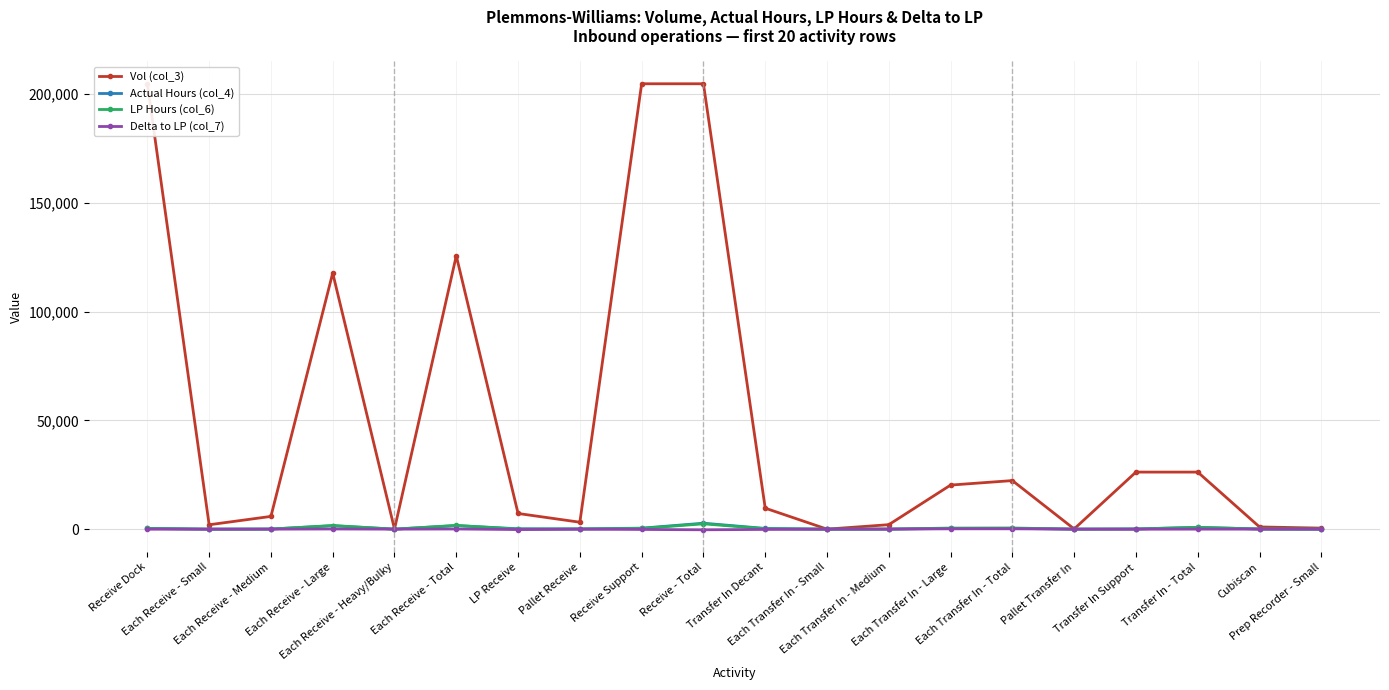

What are all the series names shown in the legend?

Vol (col_3), Actual Hours (col_4), LP Hours (col_6), Delta to LP (col_7)